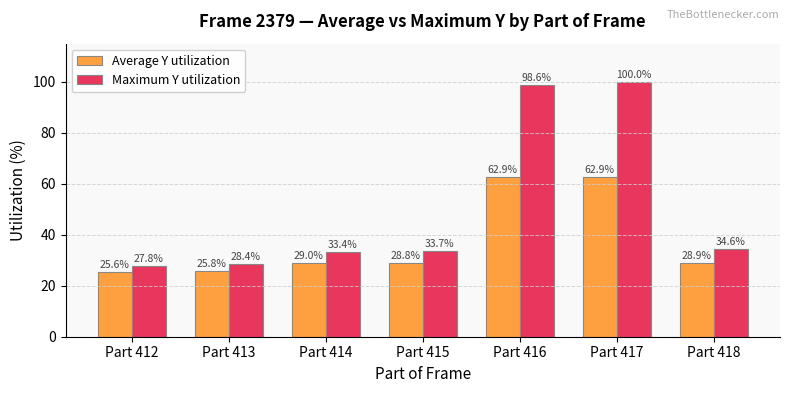

What is the sum of the Maximum Y utilization values at Part 416 and Part 415?

132.3